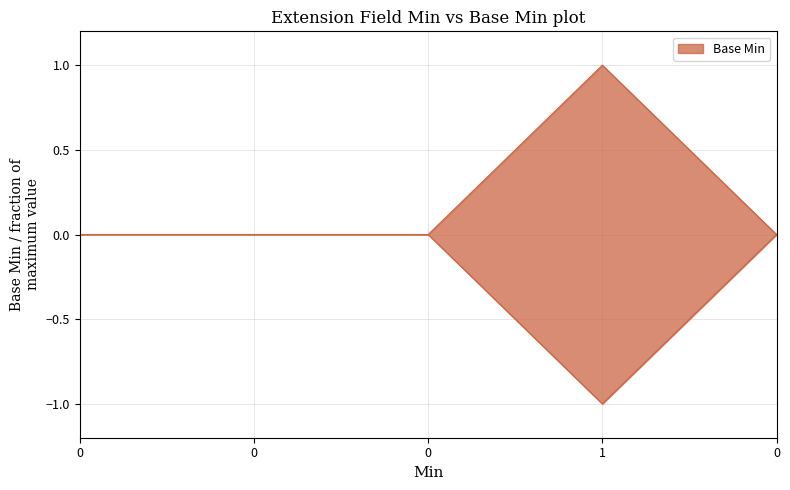

Read the value at 1.

1